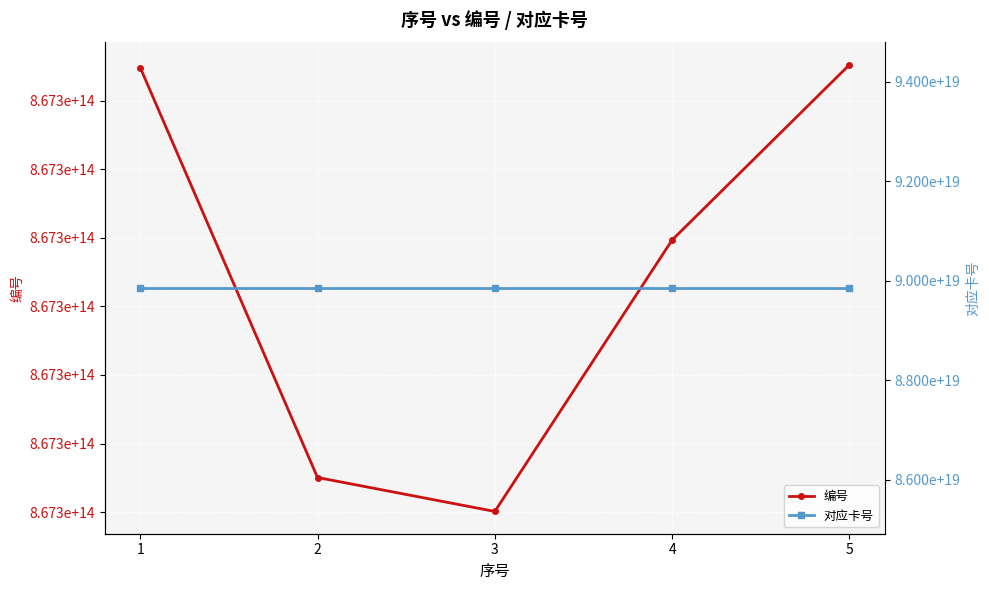

What is the sum of the 对应卡号 values at 1 and 5?

179704483206600654848